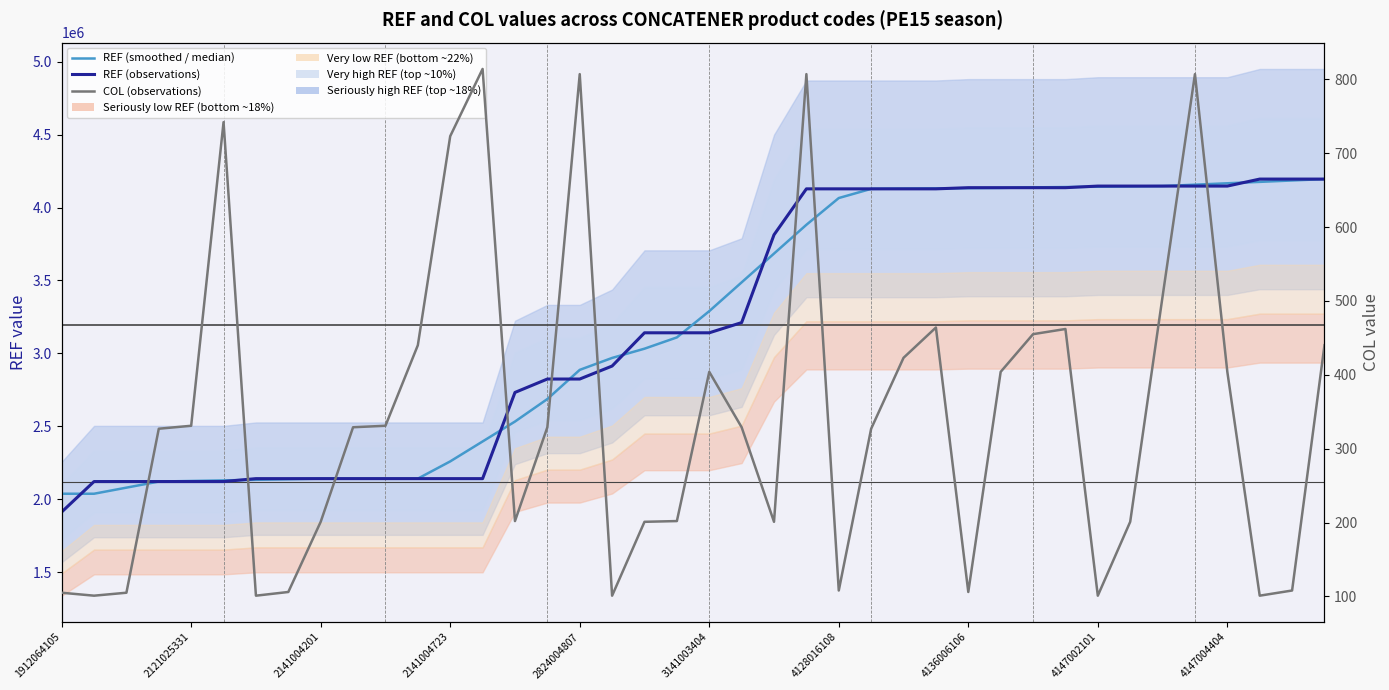

Rank the categories by COL (observations) value from highest to lowest.

13, 16, 23, 35, 3141003404, 12, 34, 27, 31, 30, 11, 39, 26, 20, 29, 36, 2824004807, 10, 4147004404, 15, 21, 2141004723, 25, 14, 19, 4147002101, 18, 22, 33, 24, 38, 4136006106, 28, 1912064105, 2141004201, 2121025331, 4128016108, 17, 32, 37